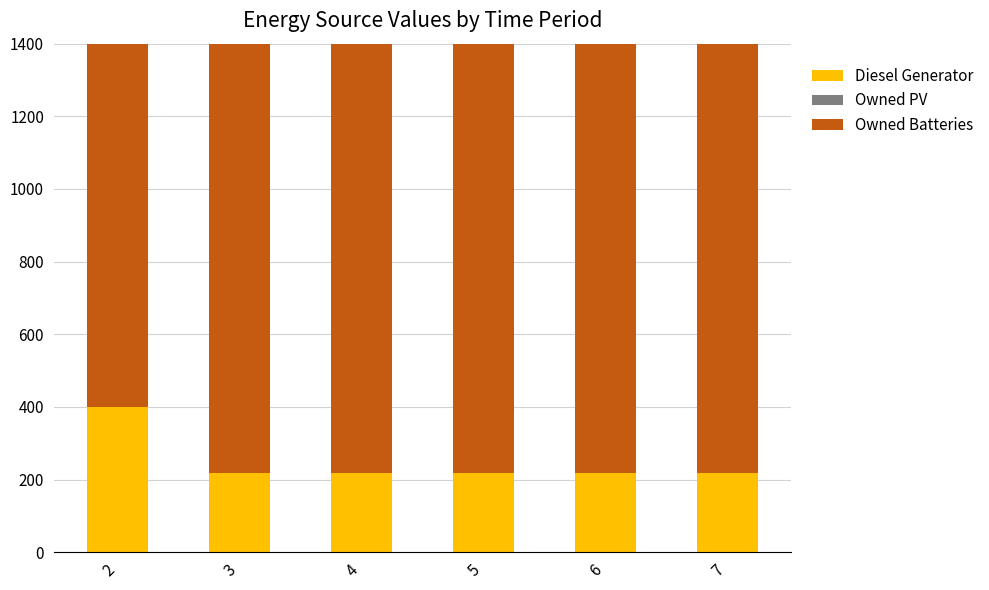

What is the average value of the Owned Batteries series?

1231